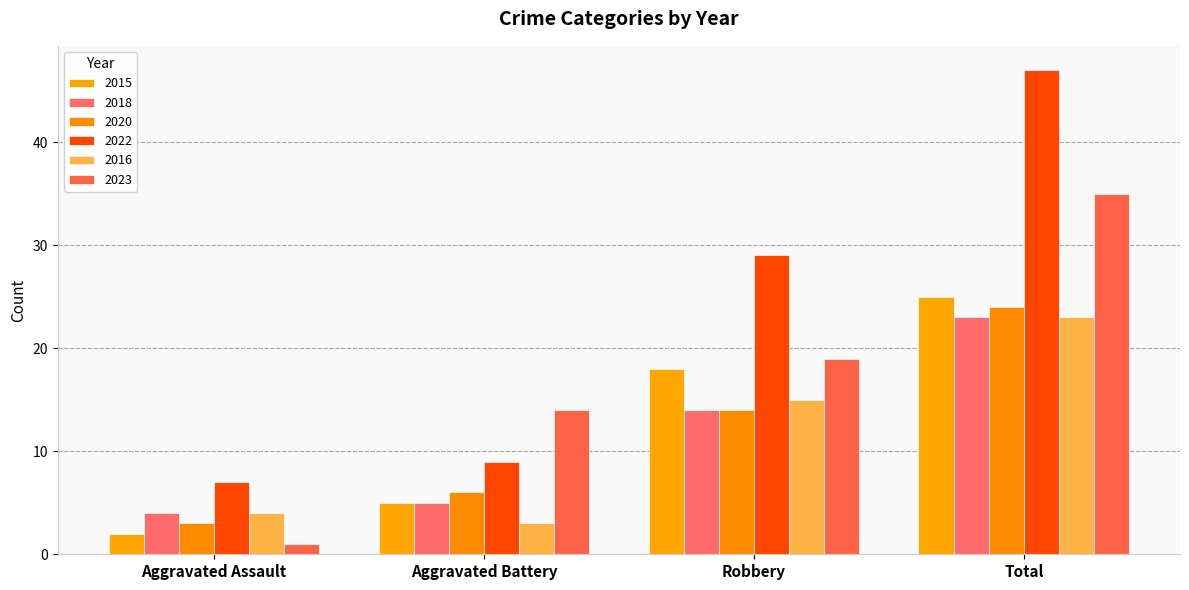

Is it true that 2018 equals 14 at Robbery?

True